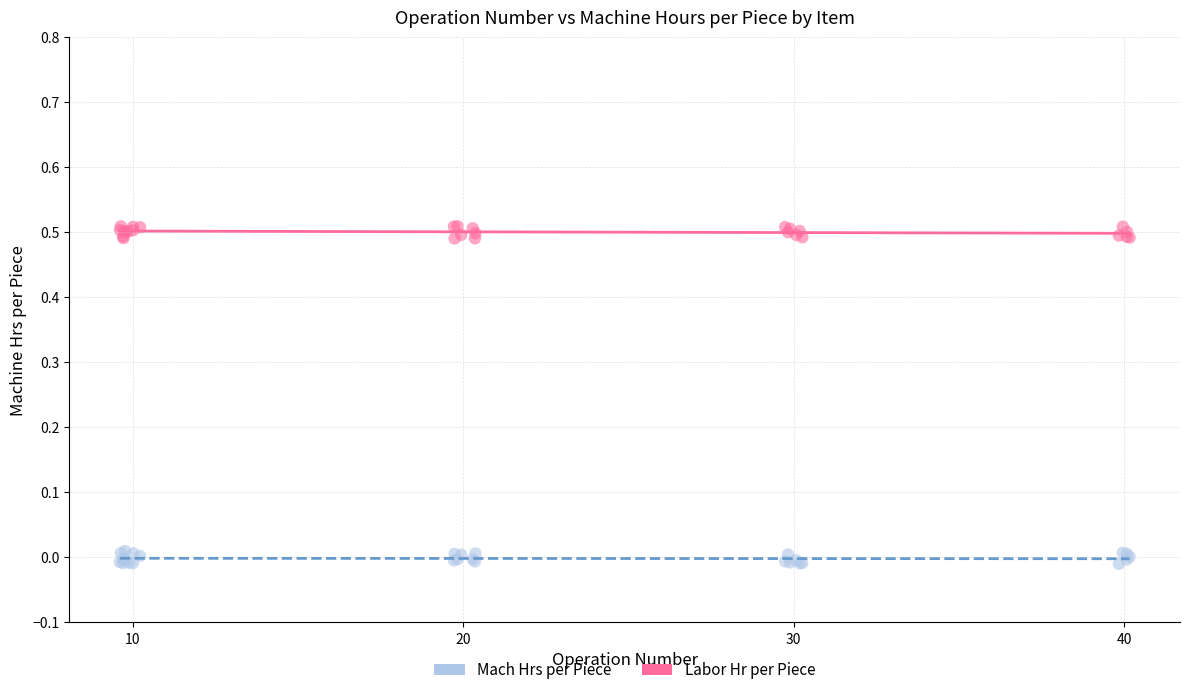

What is the X range (max minus min) for the scatter plot?

30.5